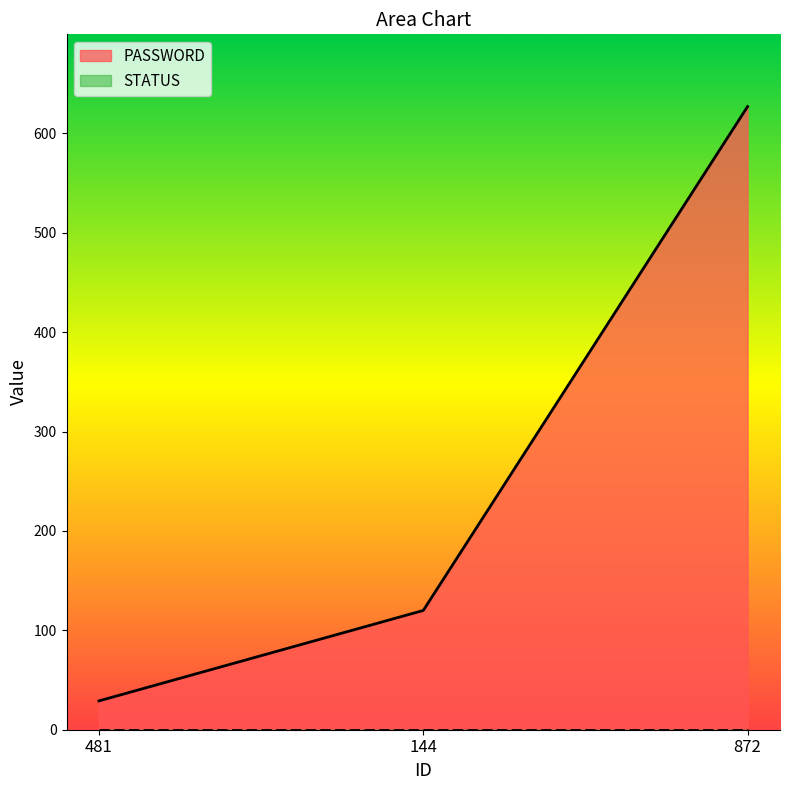

Where is the data nearest to the value 328?

144